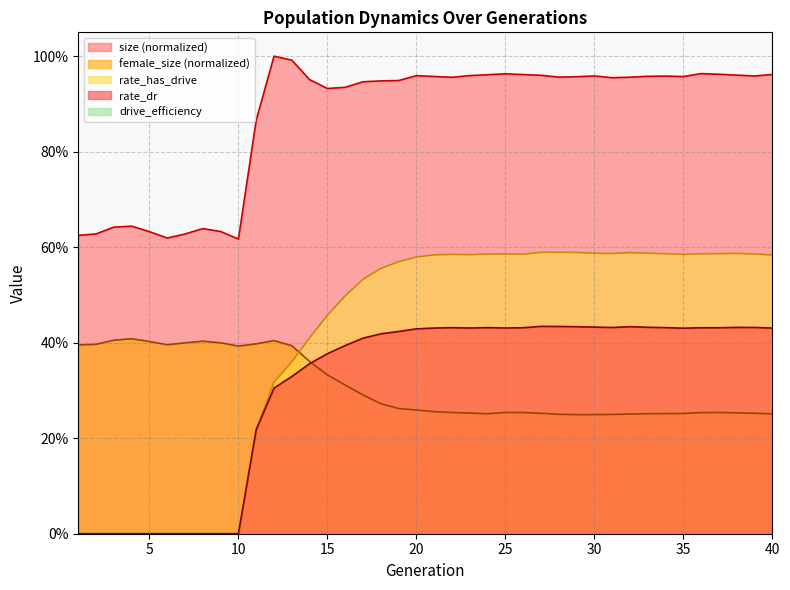

Reading left to right, what are all the values shown in this chart?

size: 0.6	0.6	0.6	0.6	0.6	0.6	0.6	0.6	0.6	0.6	0.9	1.0	1.0	1.0	0.9	0.9	0.9	0.9	0.9	1.0	1.0	1.0	1.0	1.0	1.0	1.0	1.0	1.0	1.0	1.0	1.0	1.0	1.0	1.0	1.0	1.0	1.0	1.0	1.0	1.0
rate_dr: 0.0	0.0	0.0	0.0	0.0	0.0	0.0	0.0	0.0	0.0	0.2	0.3	0.3	0.4	0.4	0.4	0.4	0.4	0.4	0.4	0.4	0.4	0.4	0.4	0.4	0.4	0.4	0.4	0.4	0.4	0.4	0.4	0.4	0.4	0.4	0.4	0.4	0.4	0.4	0.4
rate_has_drive: 0.0	0.0	0.0	0.0	0.0	0.0	0.0	0.0	0.0	0.0	0.2	0.3	0.4	0.4	0.5	0.5	0.5	0.6	0.6	0.6	0.6	0.6	0.6	0.6	0.6	0.6	0.6	0.6	0.6	0.6	0.6	0.6	0.6	0.6	0.6	0.6	0.6	0.6	0.6	0.6
female_size: 0.4	0.4	0.4	0.4	0.4	0.4	0.4	0.4	0.4	0.4	0.4	0.4	0.4	0.4	0.3	0.3	0.3	0.3	0.3	0.3	0.3	0.3	0.3	0.3	0.3	0.3	0.3	0.3	0.2	0.2	0.2	0.3	0.3	0.3	0.3	0.3	0.3	0.3	0.3	0.3